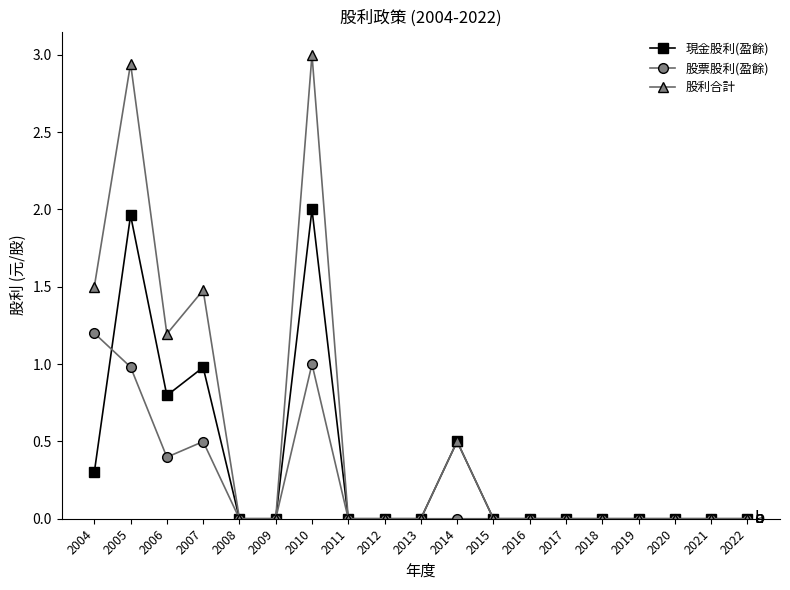

The 股利合計 series shows 0.0 at 2013. True or false?

True